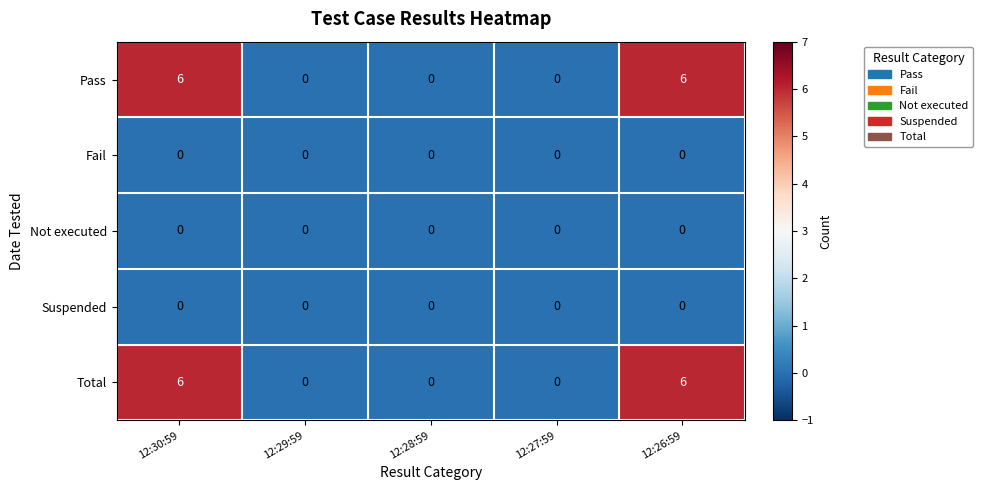

What is the greatest value displayed?

6